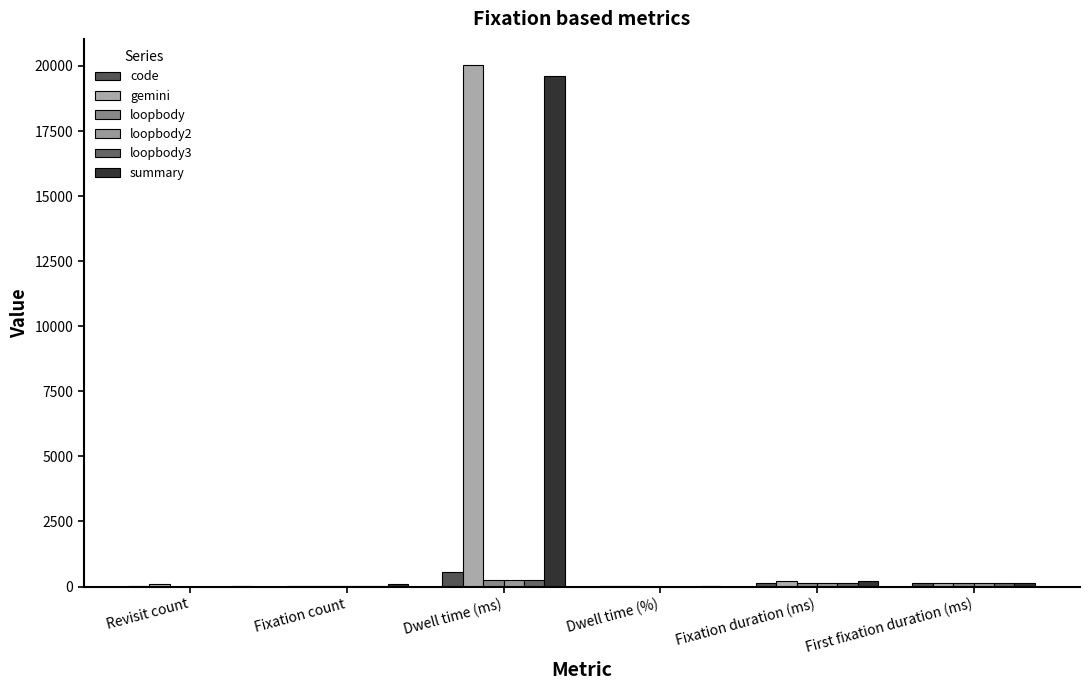

At which label is gemini closest to 10024?

Fixation duration (ms)